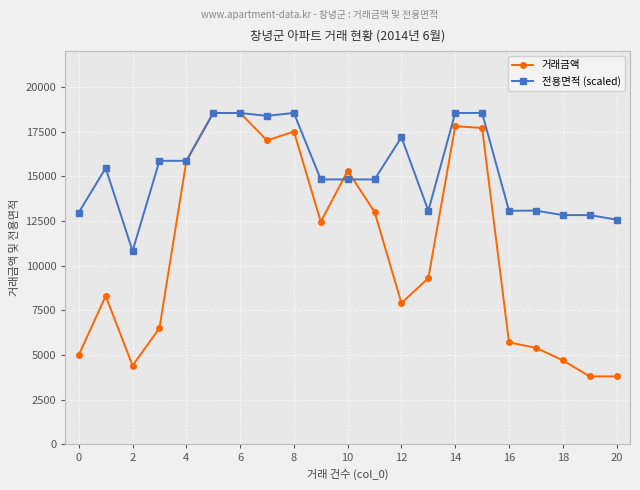

True or false: 전용면적 (scaled) and 거래금액 intersect in this chart.

True